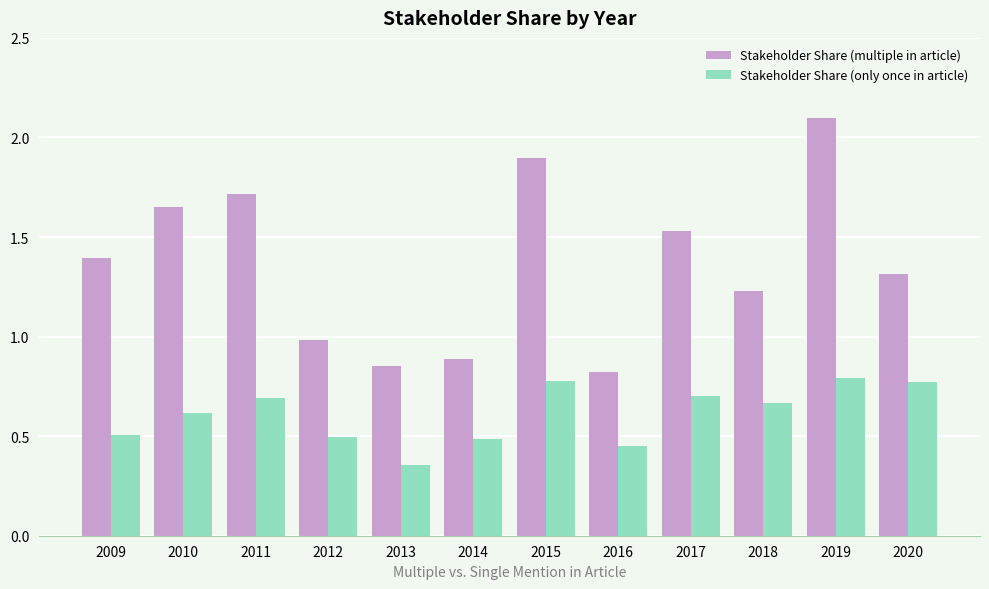

Which series has the largest range (max minus min)?

Stakeholder Share (multiple in article)